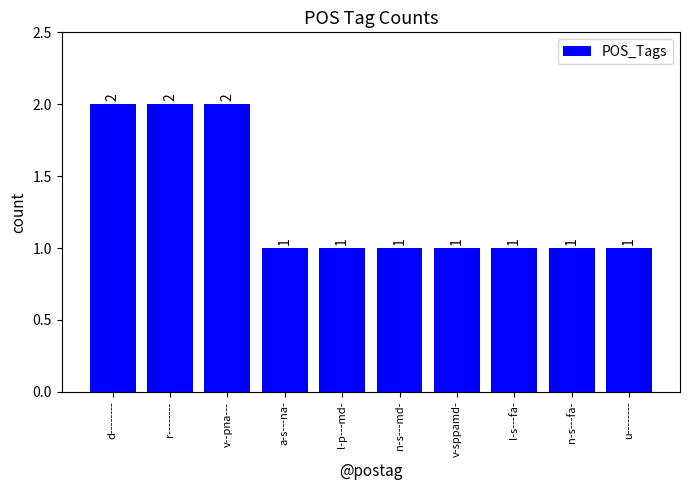

What is the sum of the values at a-s---na- and u--------?

2